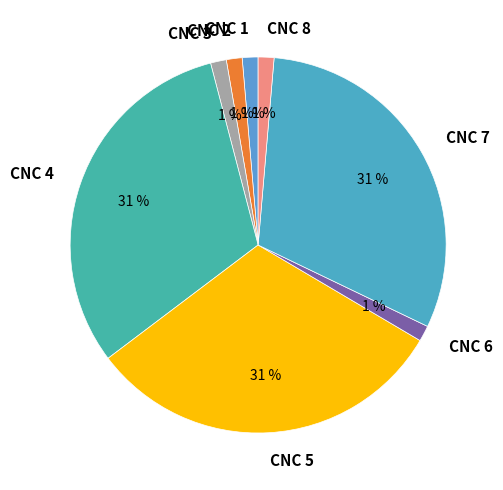

To the nearest percent, what percentage of the pie is CNC 1?

1%